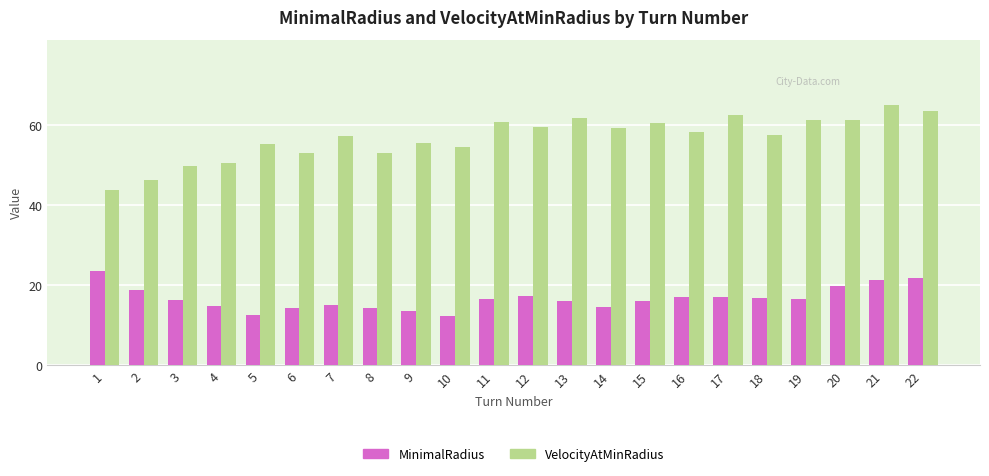

How many categories are shown in the chart?

22